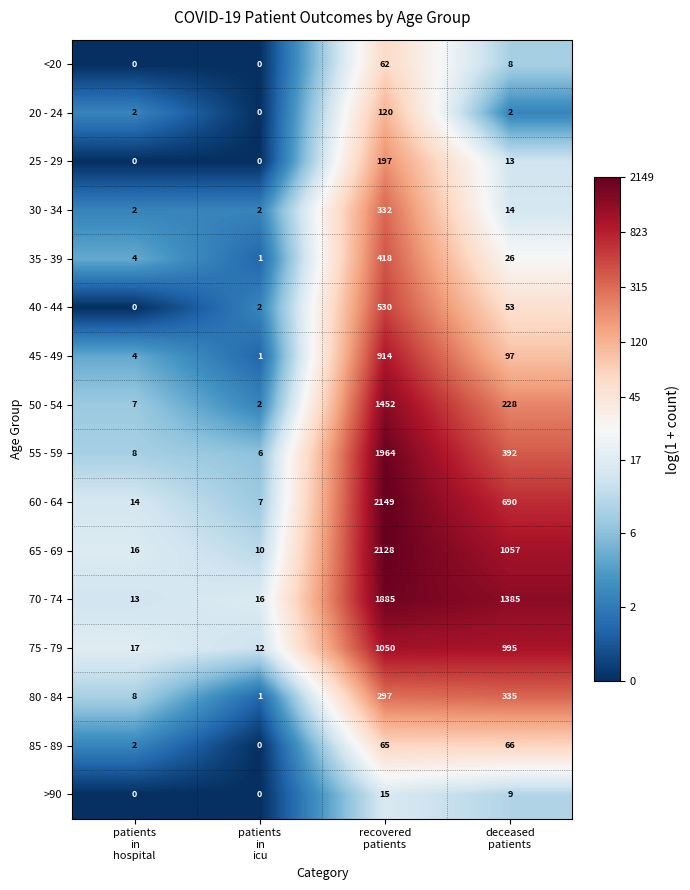

Which series has the largest total across all categories?

70 - 74